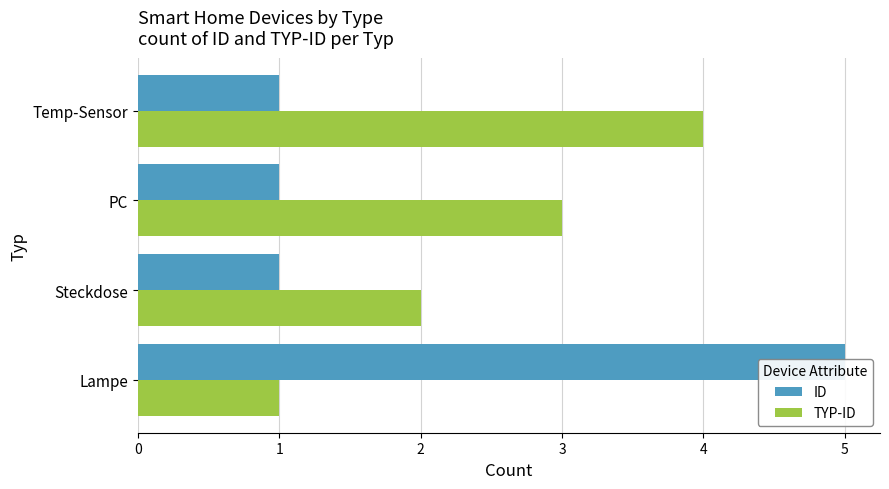

How many bars are there in each group?

2